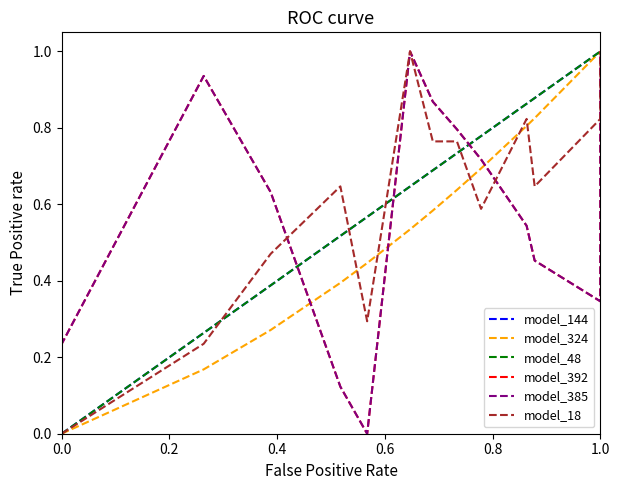

What is the greatest value displayed?

1.0